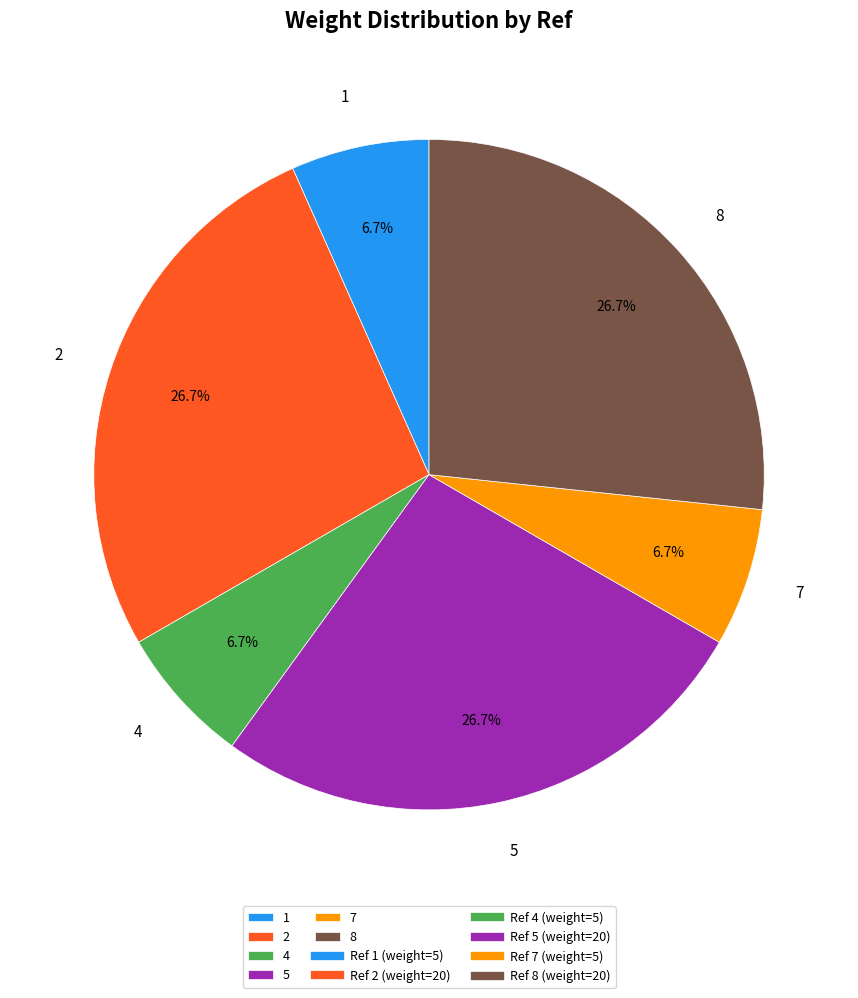

Is the sum of 8 and 4 greater than half?

No